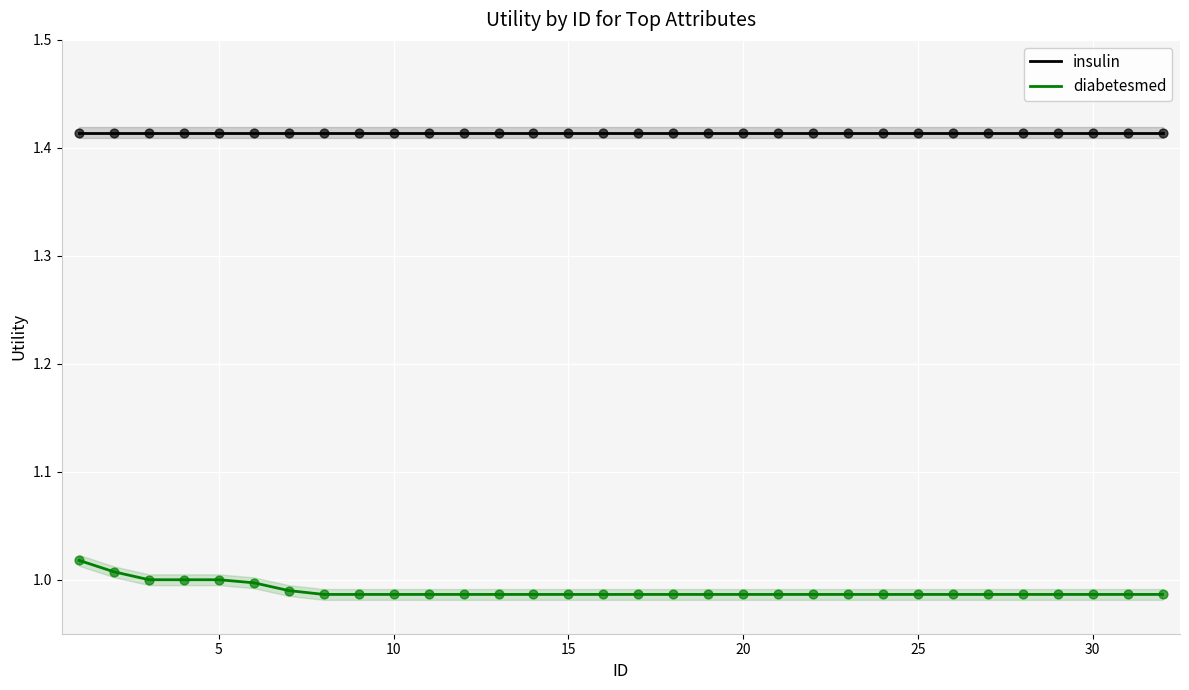

True or false: insulin and diabetesmed intersect in this chart.

False